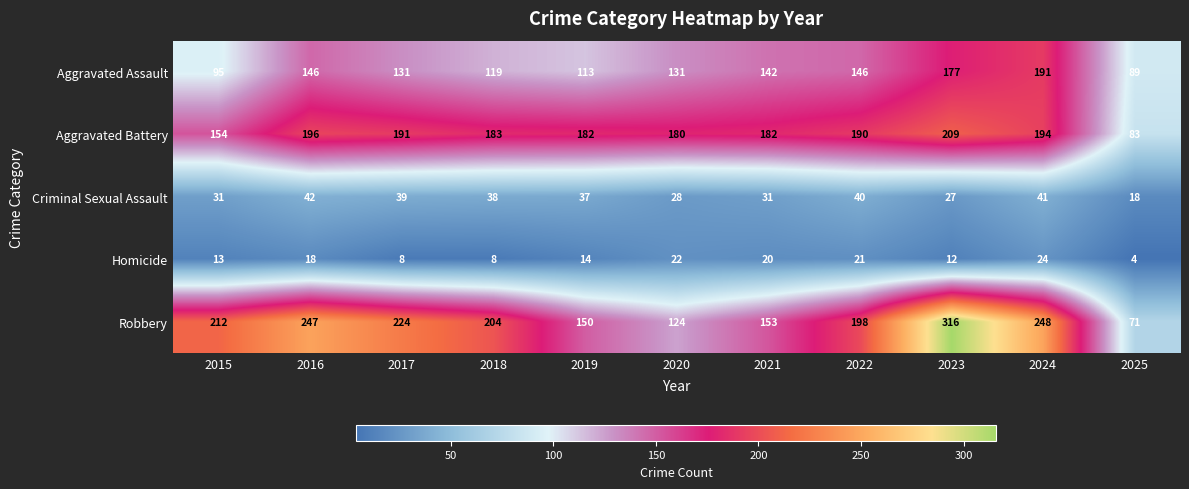

Which series has the largest total across all categories?

Robbery